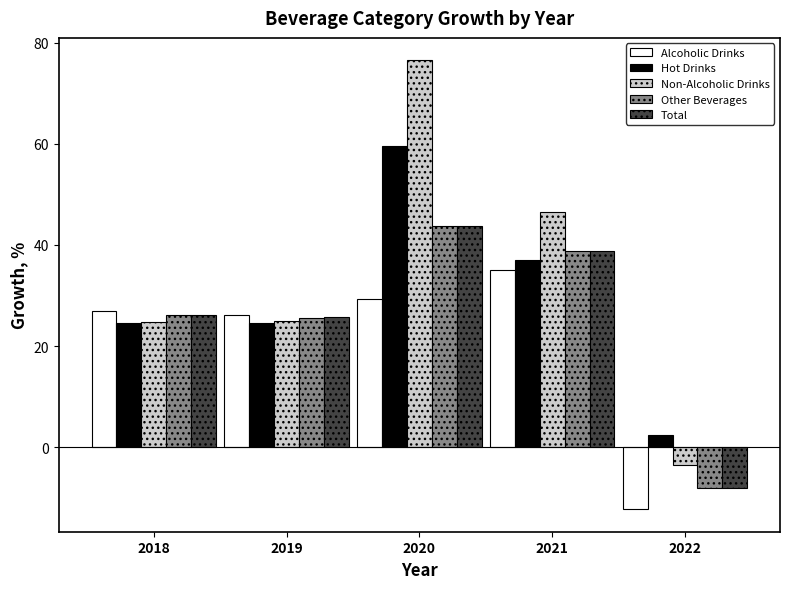

Read the Hot Drinks value at 2021.

37.0